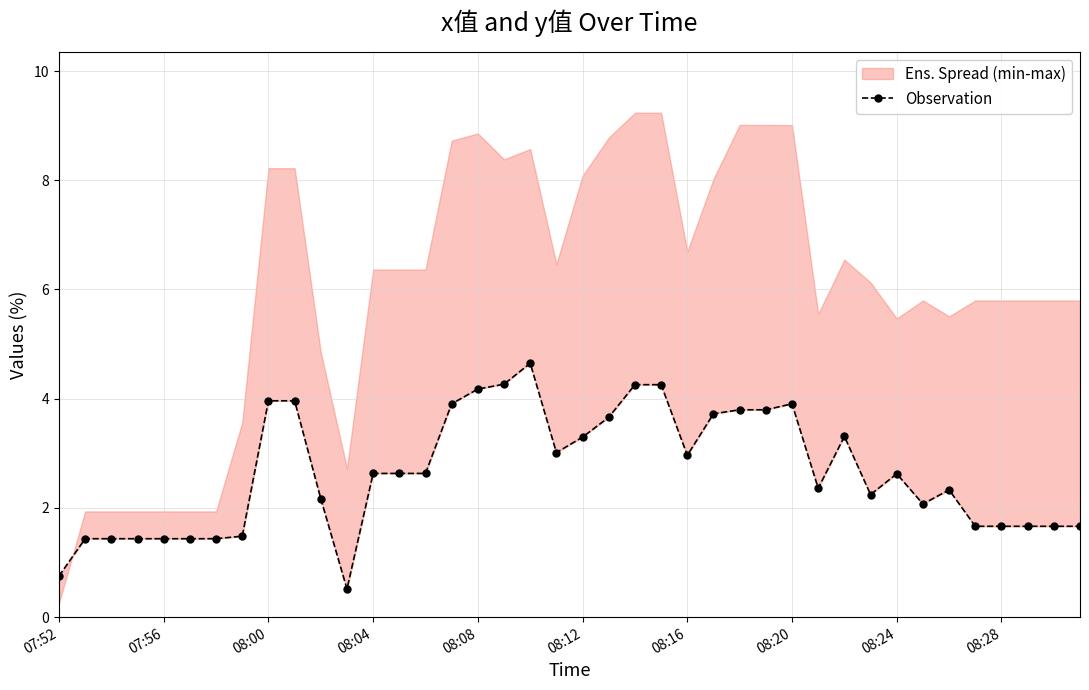

Reading left to right, transcribe all the data shown in this chart.

0.8	1.4	1.4	1.4	1.4	1.4	1.4	1.5	4.0	4.0	2.2	0.5	2.6	2.6	2.6	3.9	4.2	4.3	4.6	3.0	3.3	3.7	4.3	4.3	3.0	3.7	3.8	3.8	3.9	2.4	3.3	2.2	2.6	2.1	2.3	1.7	1.7	1.7	1.7	1.7